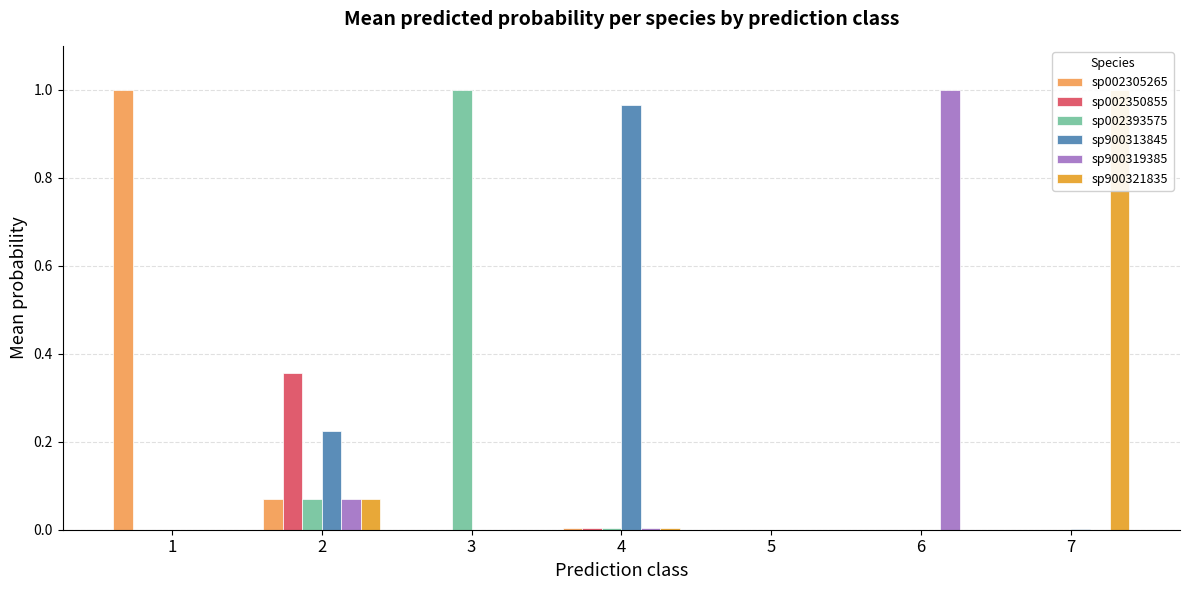

Is the value of sp002350855 at 2 greater than the value of sp900321835 at 5?

Yes